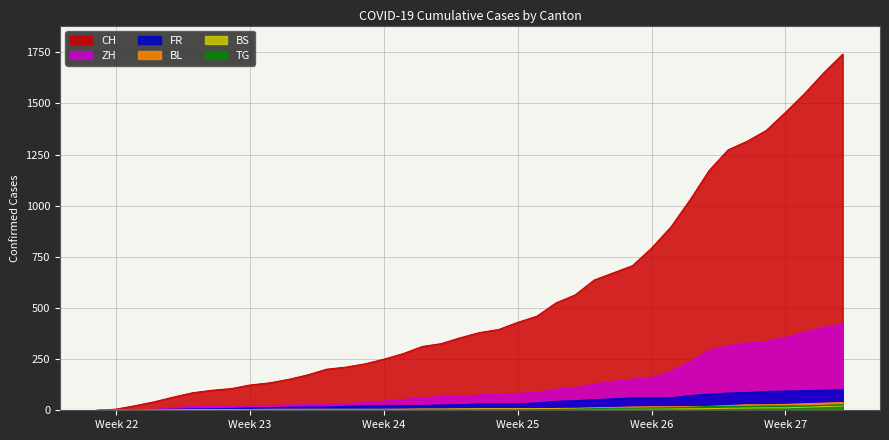

What is the maximum value shown in the chart?

1741